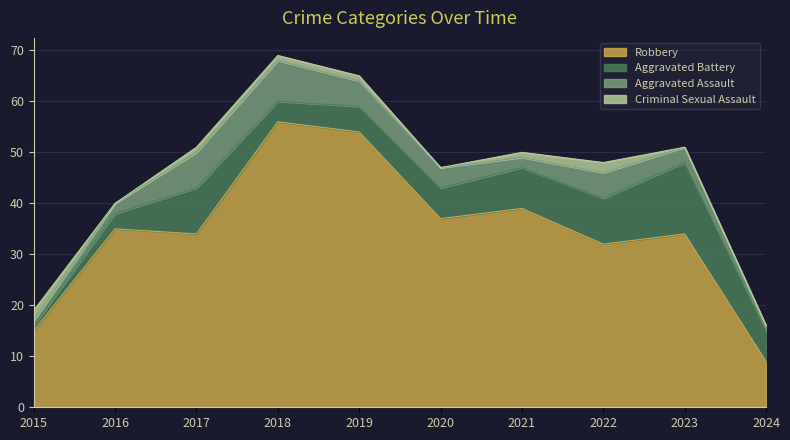

What is the highest value of the Aggravated Battery series?

14